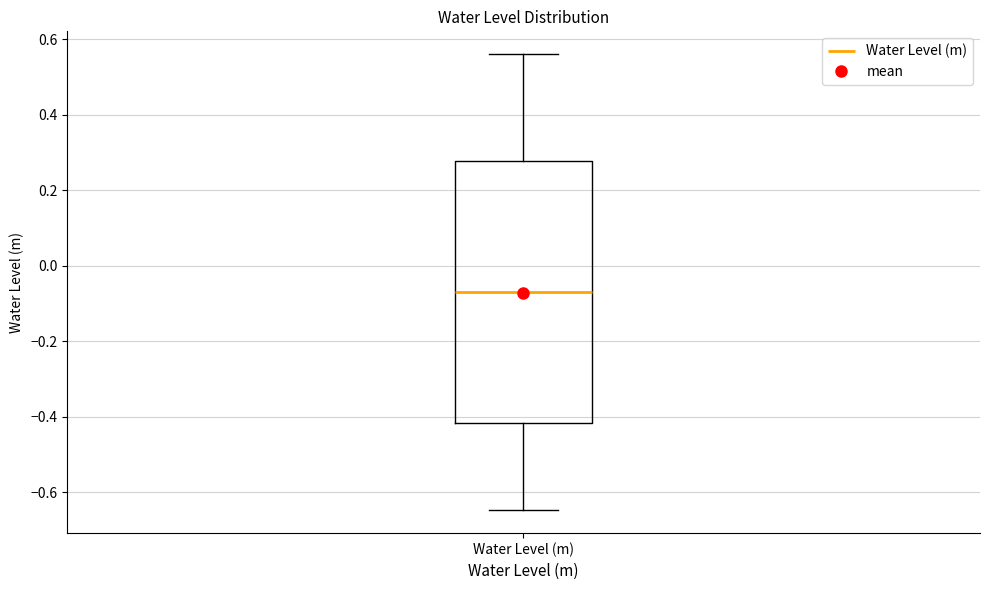

Read this box plot against the y-axis: the position of the median line, the range covered by the box, and the ends of both whiskers. The values are not printed on the chart, so give them approximately, as read against the axis.

median -0.06, box -0.42 to 0.28, whiskers -0.64 to 0.56